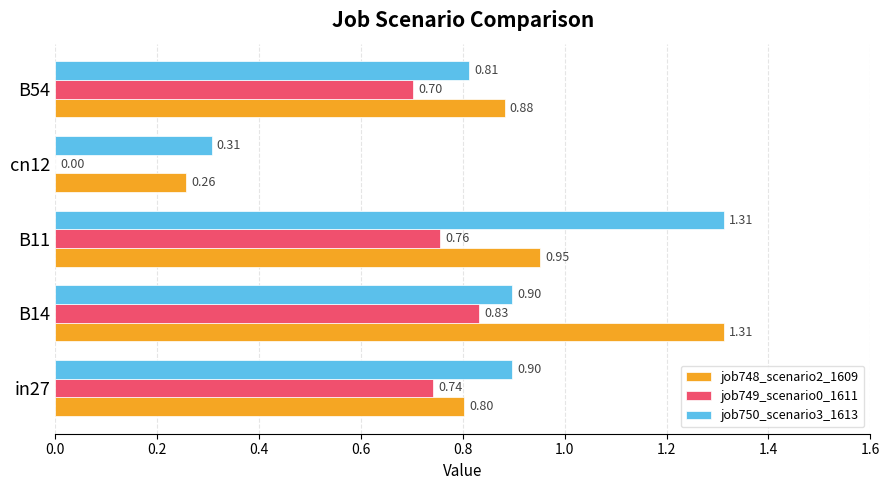

What is the sum of all job748_scenario2_1609 values?

4.2